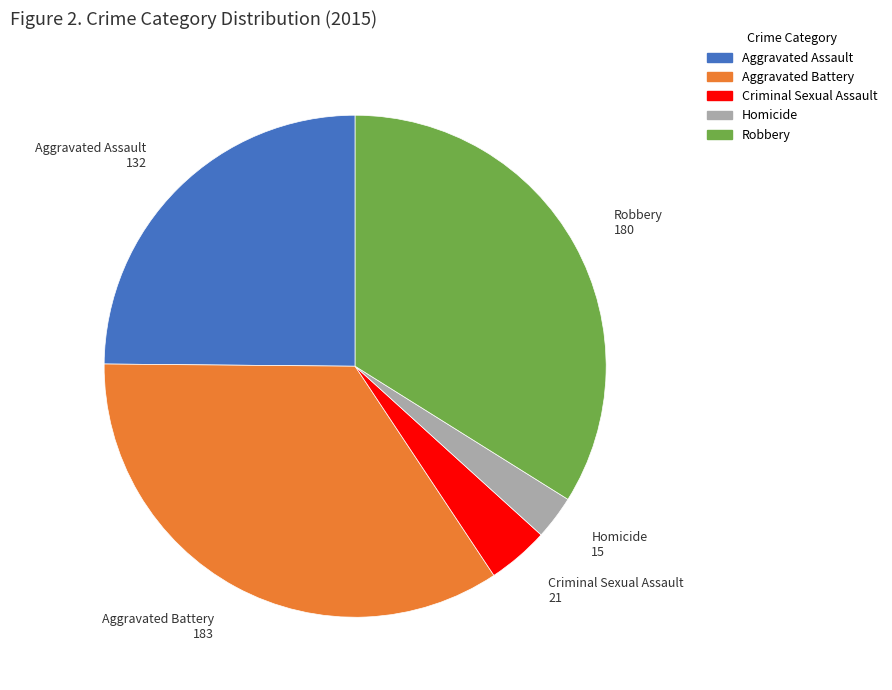

Is there a majority slice in this chart?

No